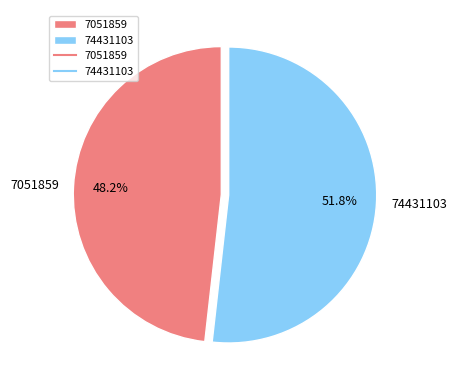

Approximately how many times larger is the value at 74431103 compared to 7051859?

1.1